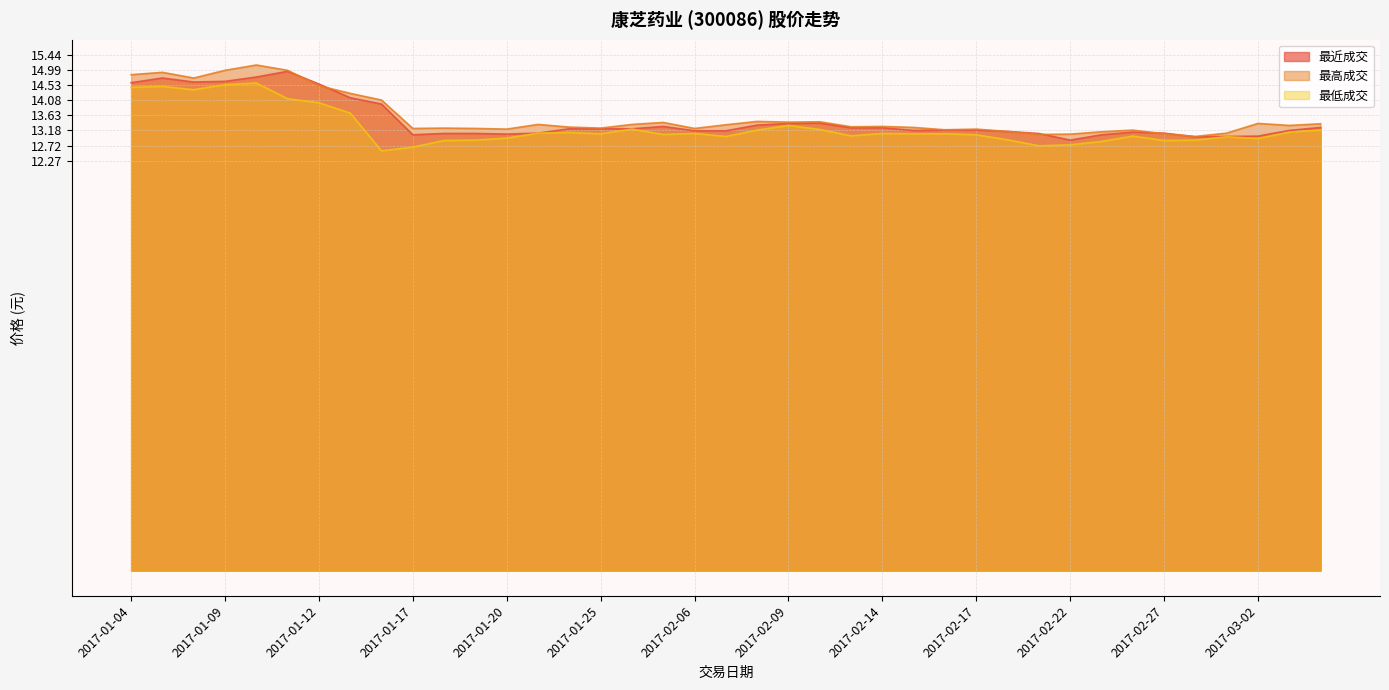

At which label is 最高成交 closest to 14?

2017-01-16